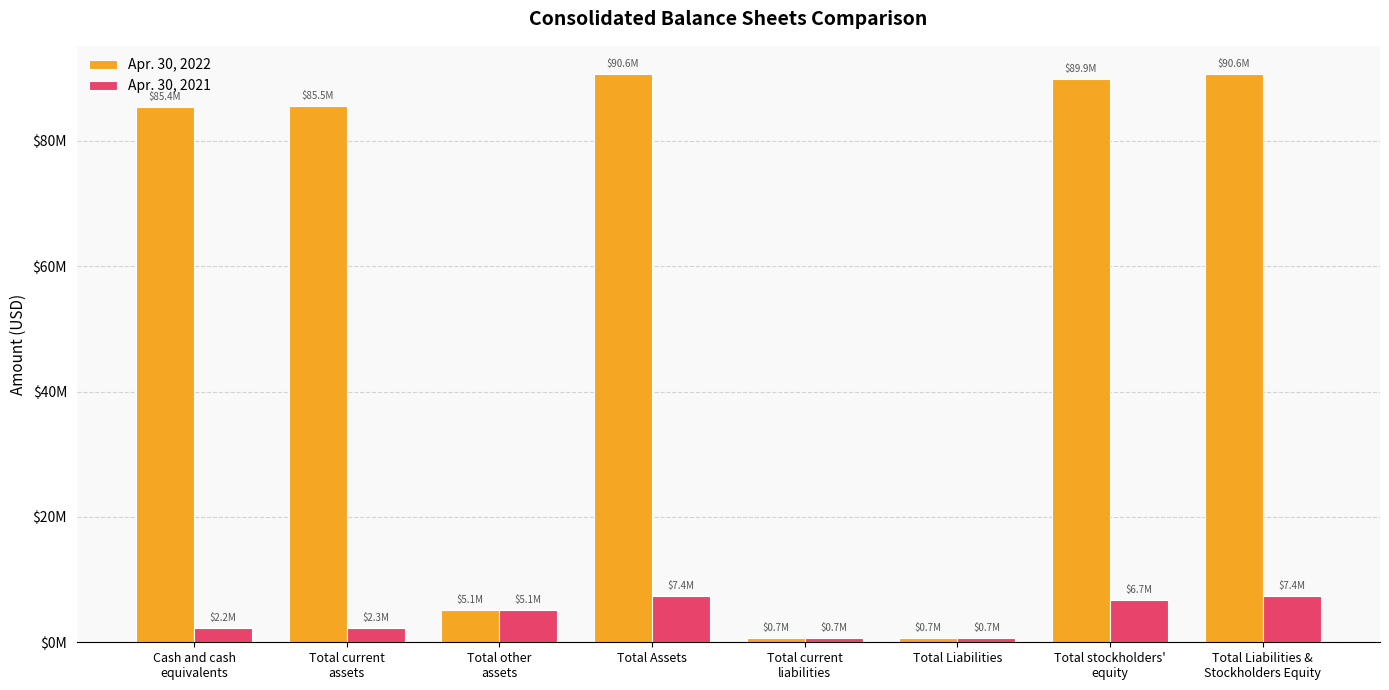

Reading left to right, list all the values displayed in this chart.

Apr. 30, 2022: 85400656	85494828	5129308	90624136	704370	704370	89919766	90624136
Apr. 30, 2021: 2202106	2275237	5128992	7404229	724778	724778	6679451	7404229